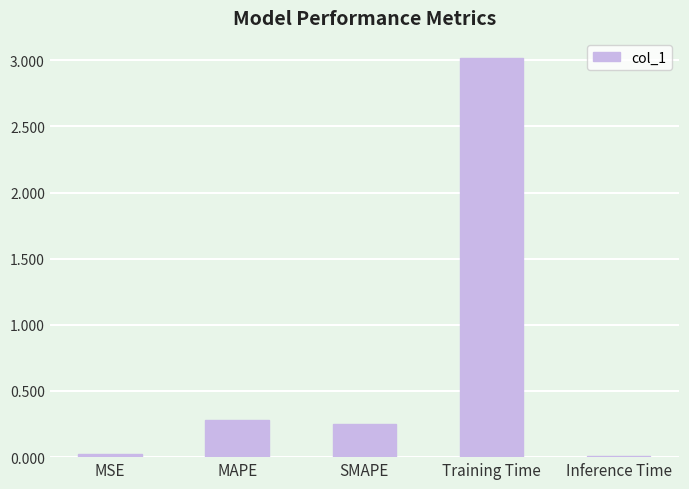

True or false: the data shows 0.5 at MAPE.

False